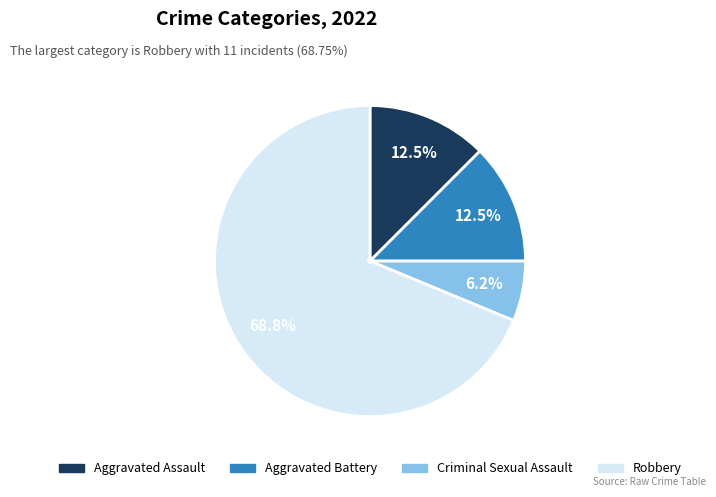

How many slices are in this pie chart?

4